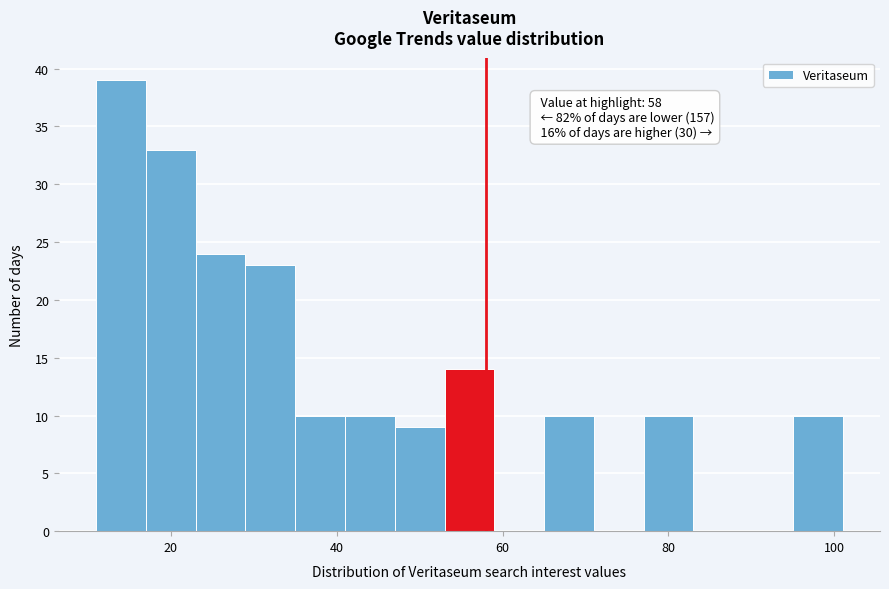

Around what value on the x-axis is the tallest bar? Give the approximate position of its centre, as read against the axis.

14